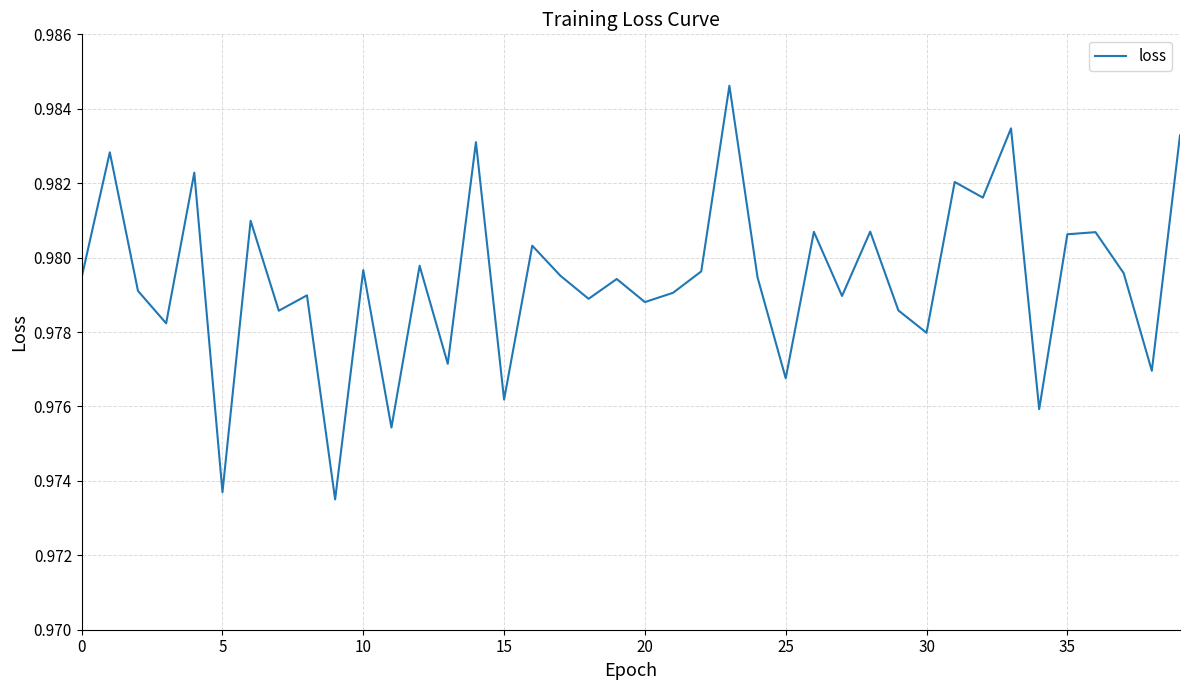

Does the chart display data point markers on the line(s)?

No